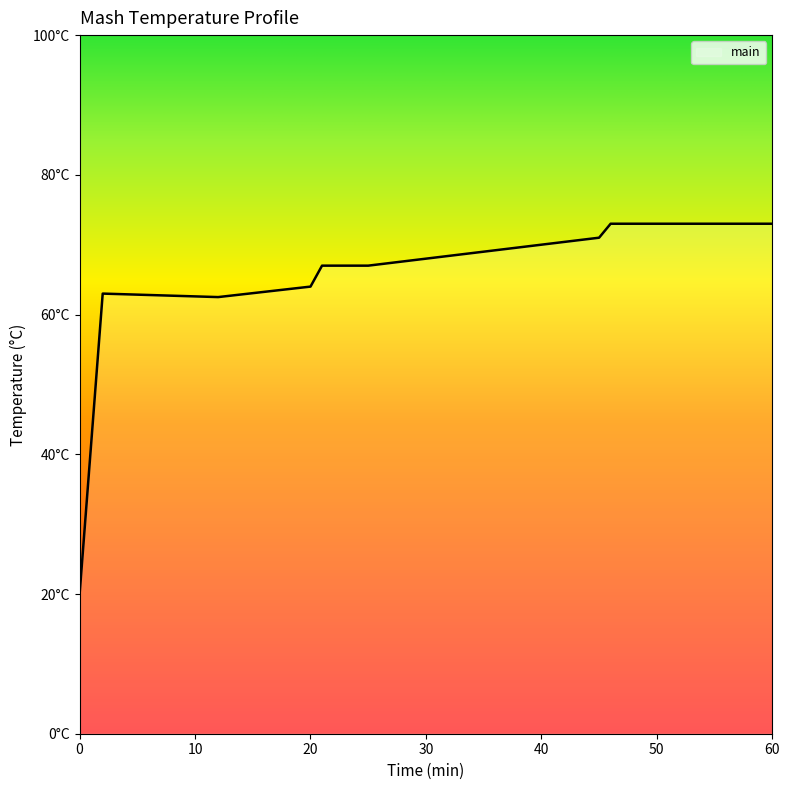

Does the chart have visible grid lines?

No